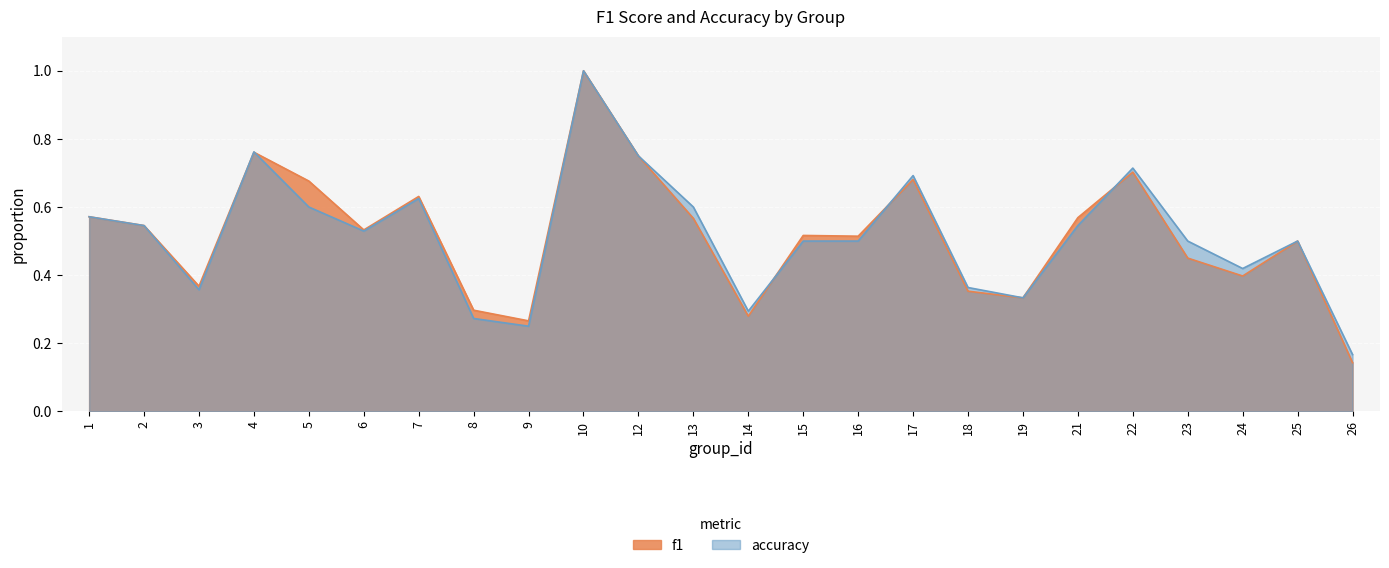

How many interior local valleys does the f1 series have?

7